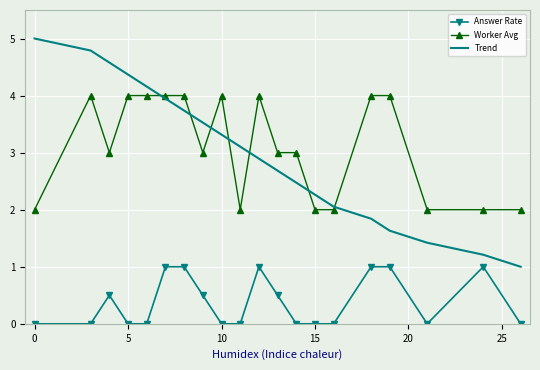

What is the minimum value for Worker Avg?

2.0